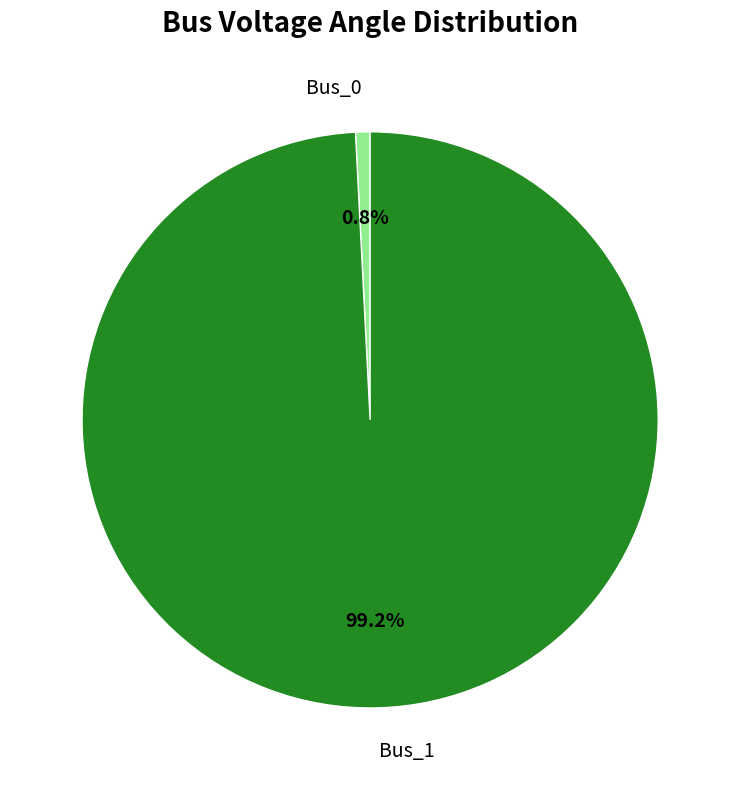

What portion of the pie excludes Bus_1?

0.8%